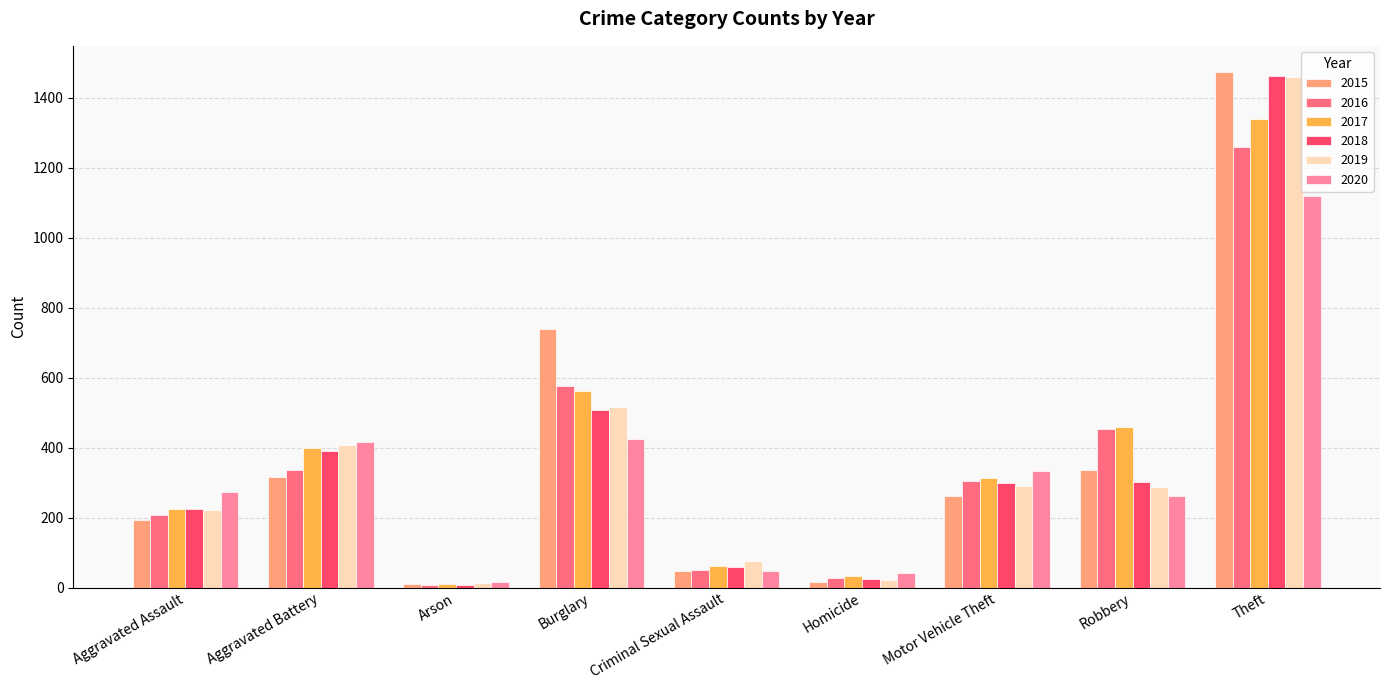

What is the difference between the maximum and minimum values in the 2015 series?

1465